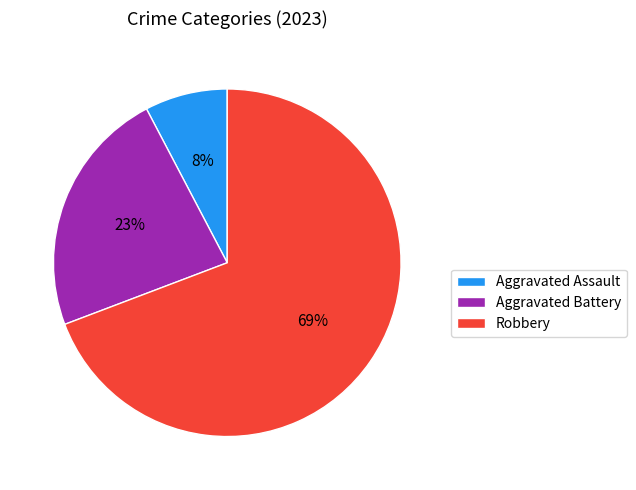

Rank the categories by value from lowest to highest.

Aggravated Assault, Aggravated Battery, Robbery